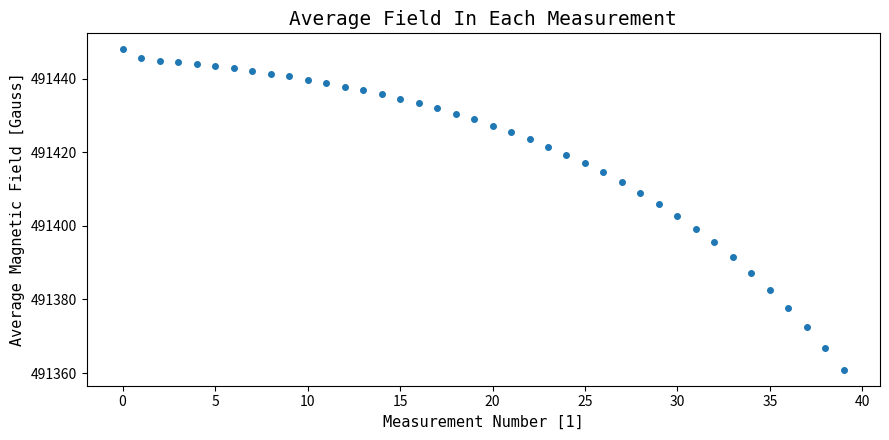

What is the range of Y values (max minus min)?

87.1